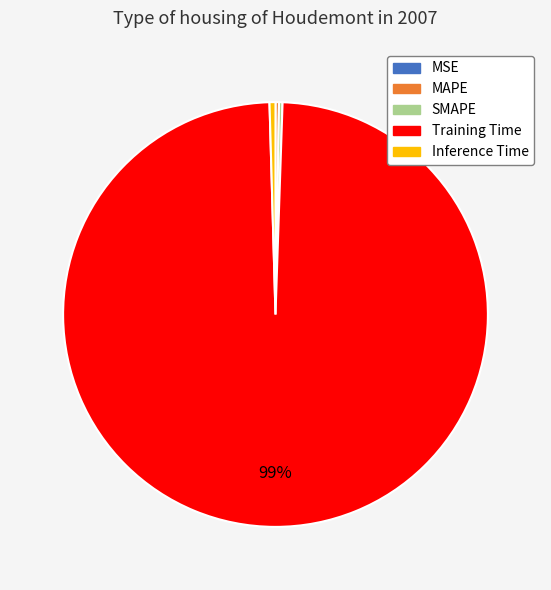

What is the largest slice in the pie chart?

Training Time